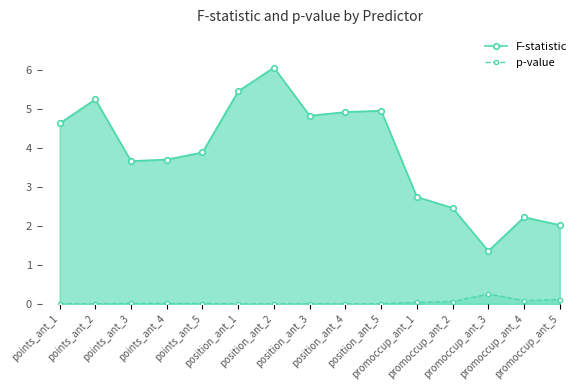

Does the chart have visible grid lines?

No